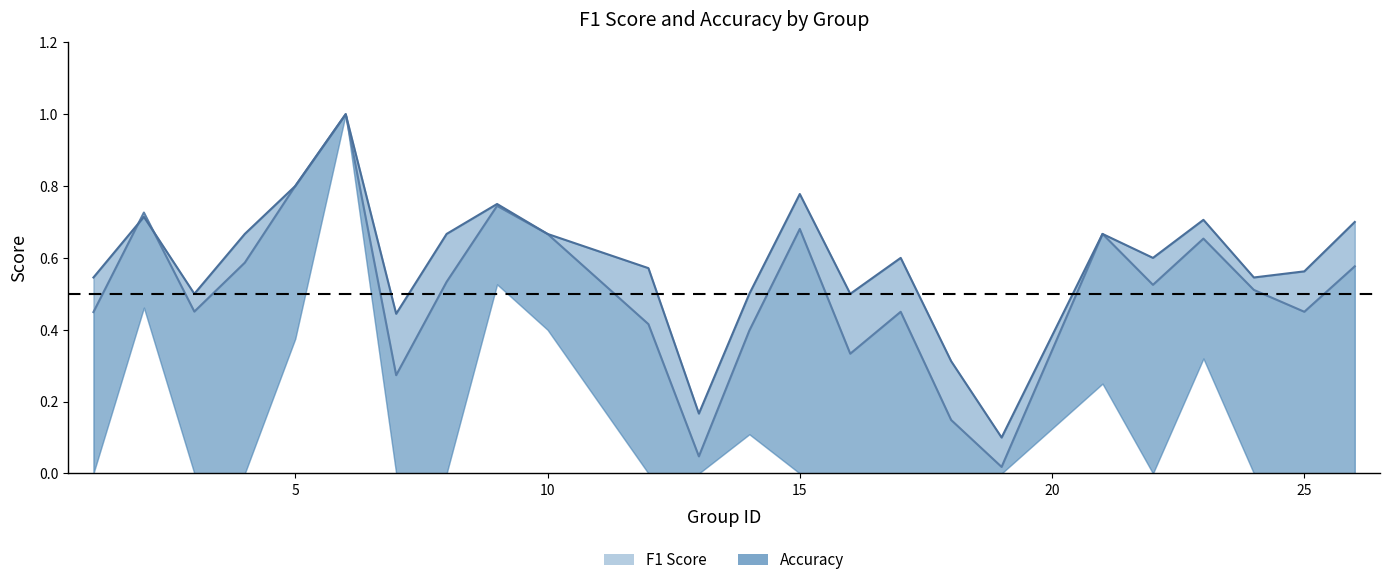

Between 18 and 26, which is larger?

26